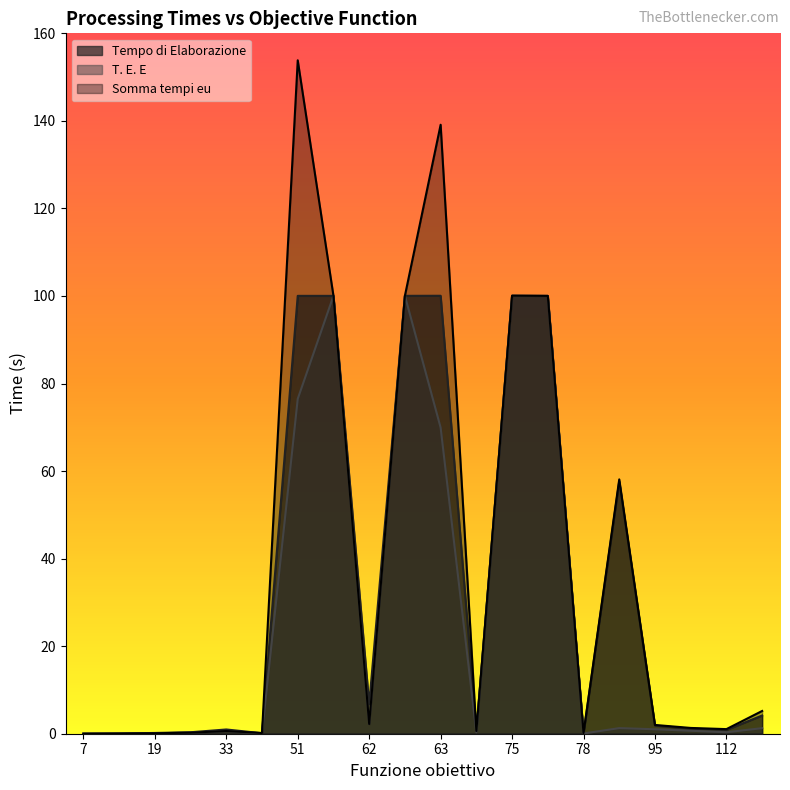

Between 76 and 63, which series saw the biggest shift?

Somma tempi eu